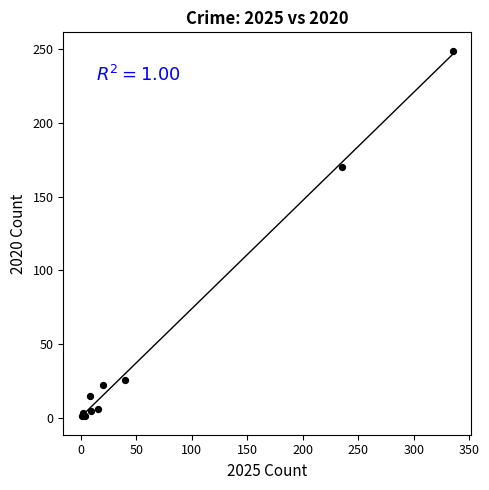

What Y value in the scatter plot is closest to 125?

170